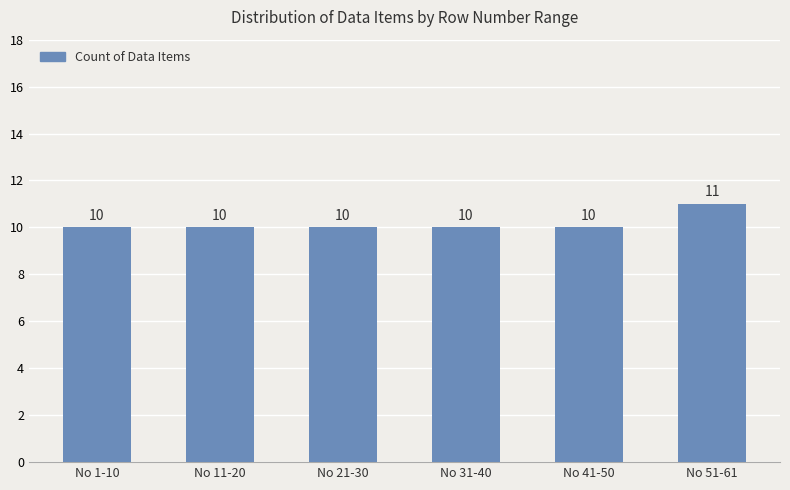

What is the label of the 2nd bar from the left?

No 11-20